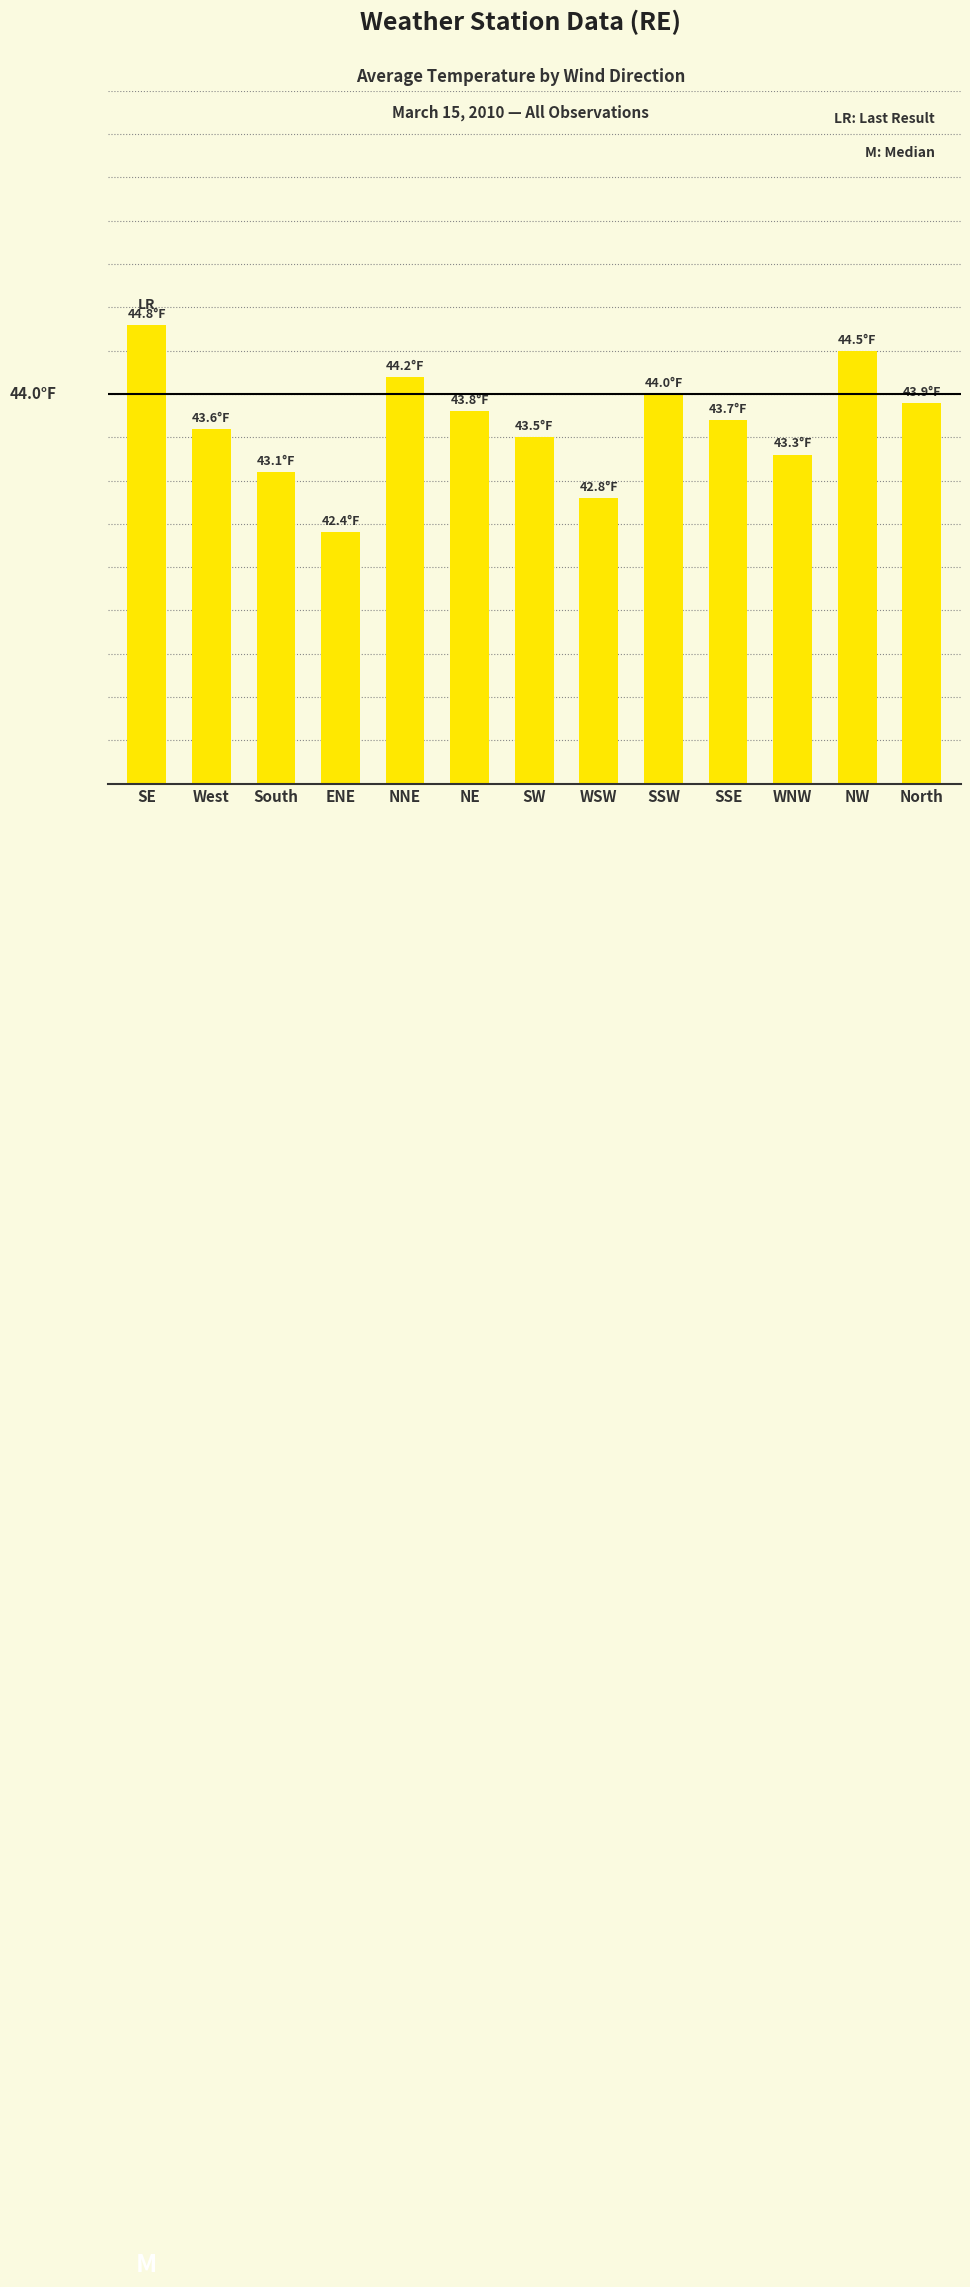

Between ENE and SSE, which is larger?

SSE